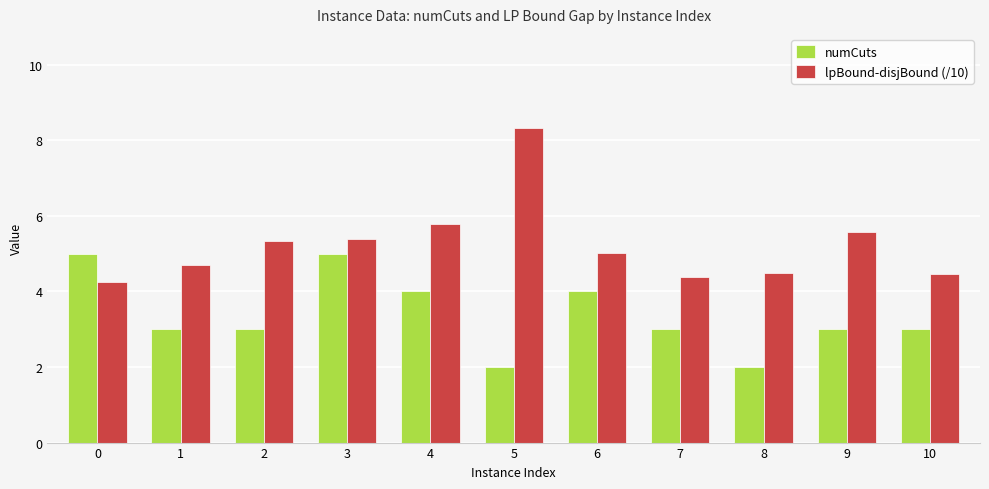

Is it true that lpBound-disjBound (/10) equals 4.3 at 0?

True